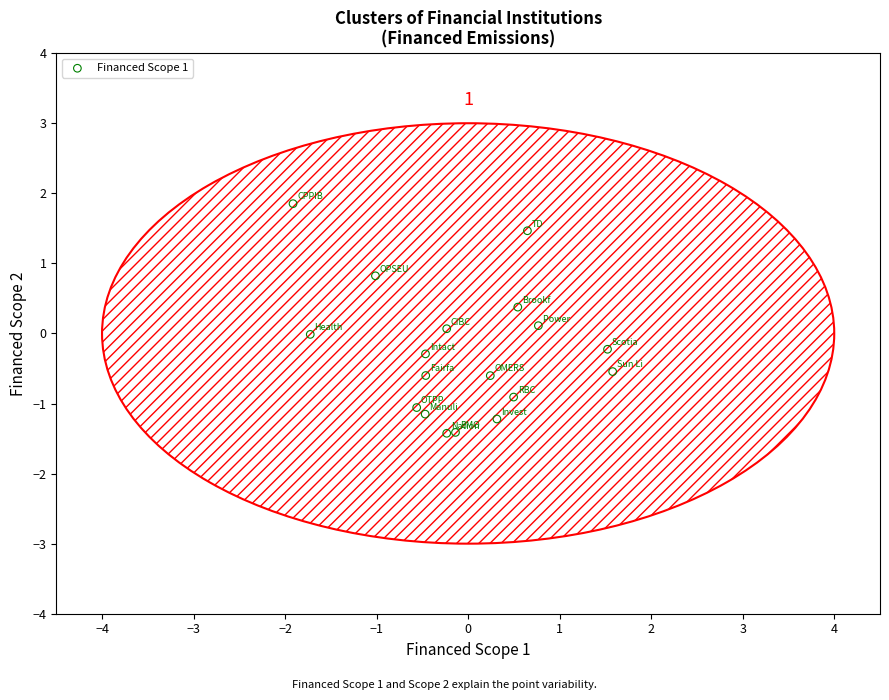

What is the range of X values (max minus min)?

3.5